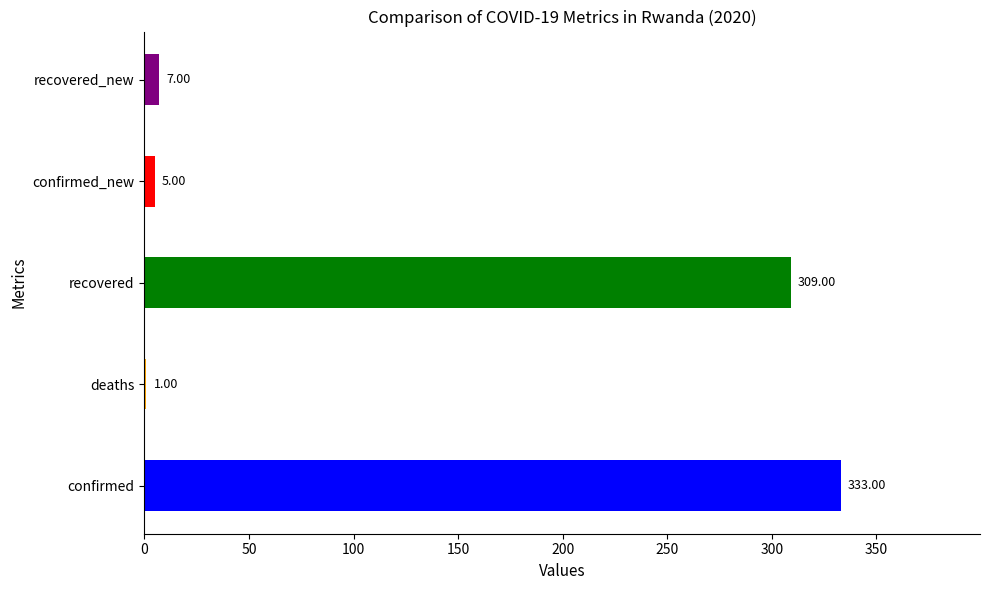

Count the number of categories in the chart.

5